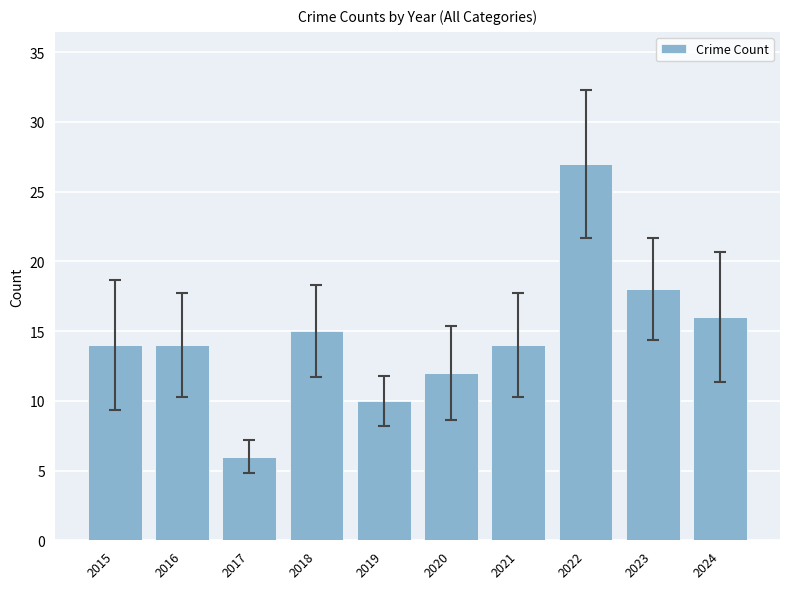

At which category does the chart reach its peak across all series?

2022